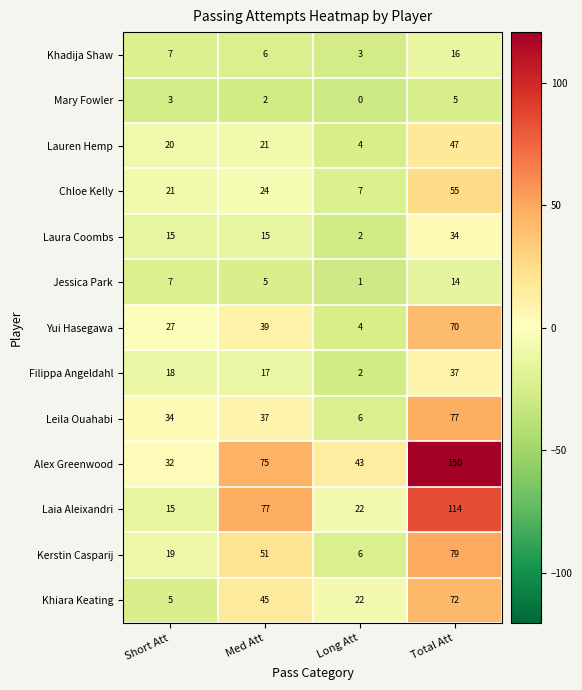

Rank the series at Total Att from highest to lowest value.

Alex Greenwood, Laia Aleixandri, Kerstin Casparij, Leila Ouahabi, Khiara Keating, Yui Hasegawa, Chloe Kelly, Lauren Hemp, Filippa Angeldahl, Laura Coombs, Khadija Shaw, Jessica Park, Mary Fowler